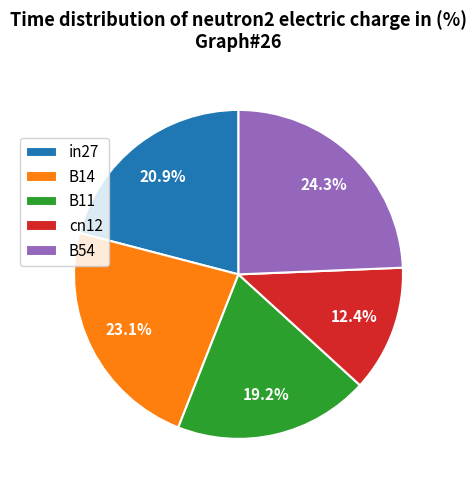

Does B54 account for over 50% of the chart?

No